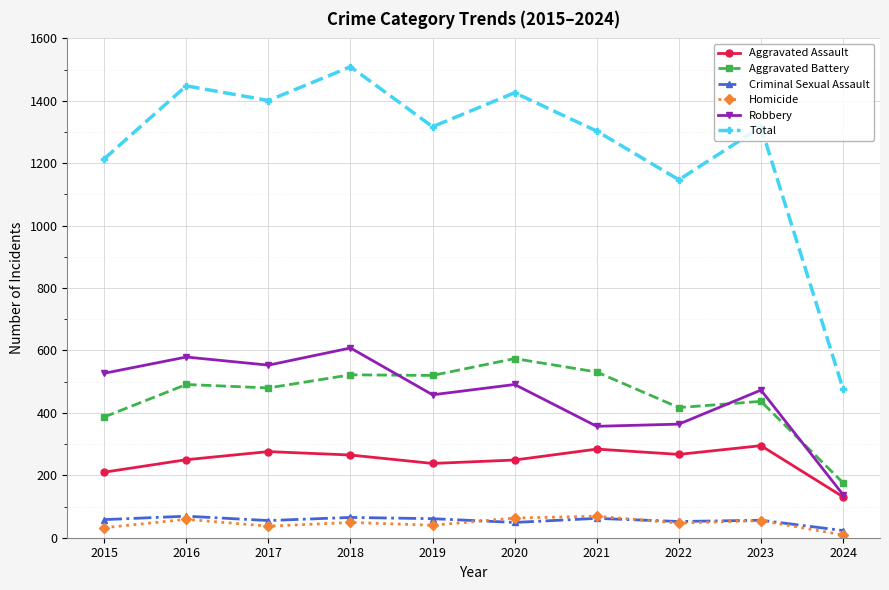

How many categories are shown in the chart?

10